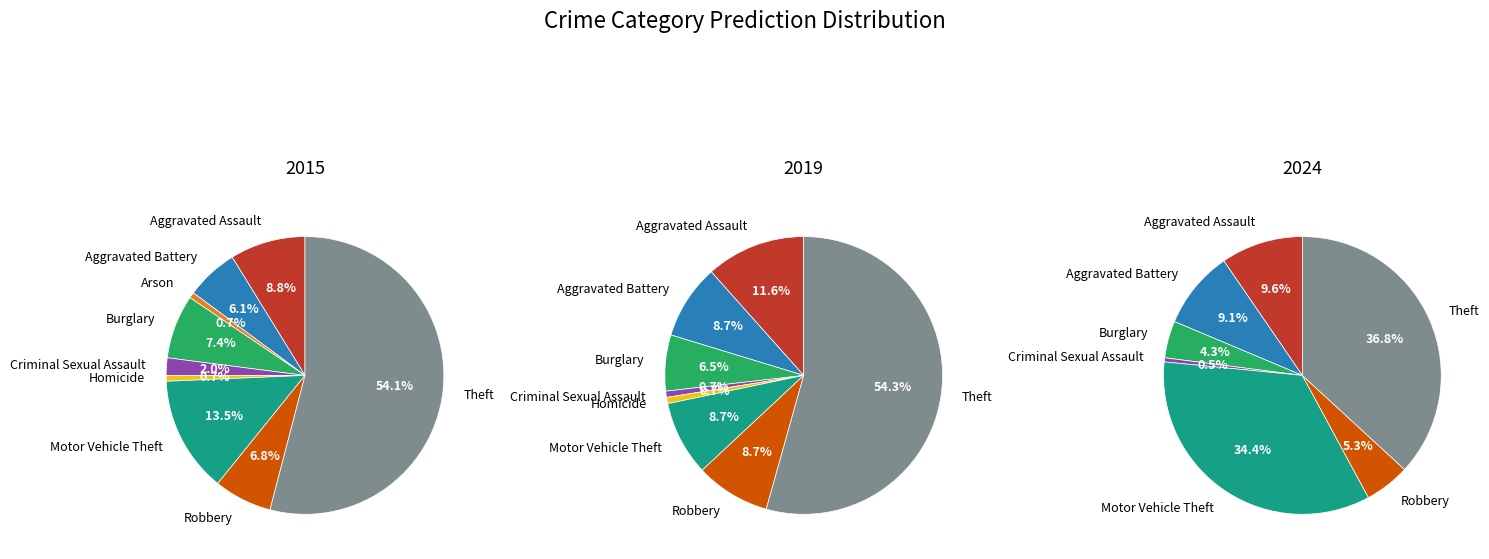

Rank the categories by 2019 value from highest to lowest.

Theft, Aggravated Assault, Aggravated Battery, Motor Vehicle Theft, Robbery, Burglary, Criminal Sexual Assault, Homicide, Arson